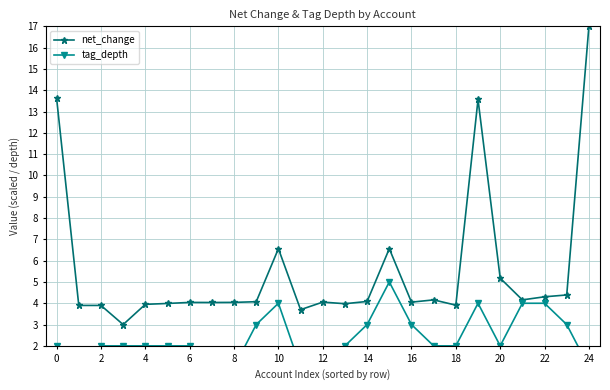

True or false: net_change and tag_depth intersect in this chart.

False